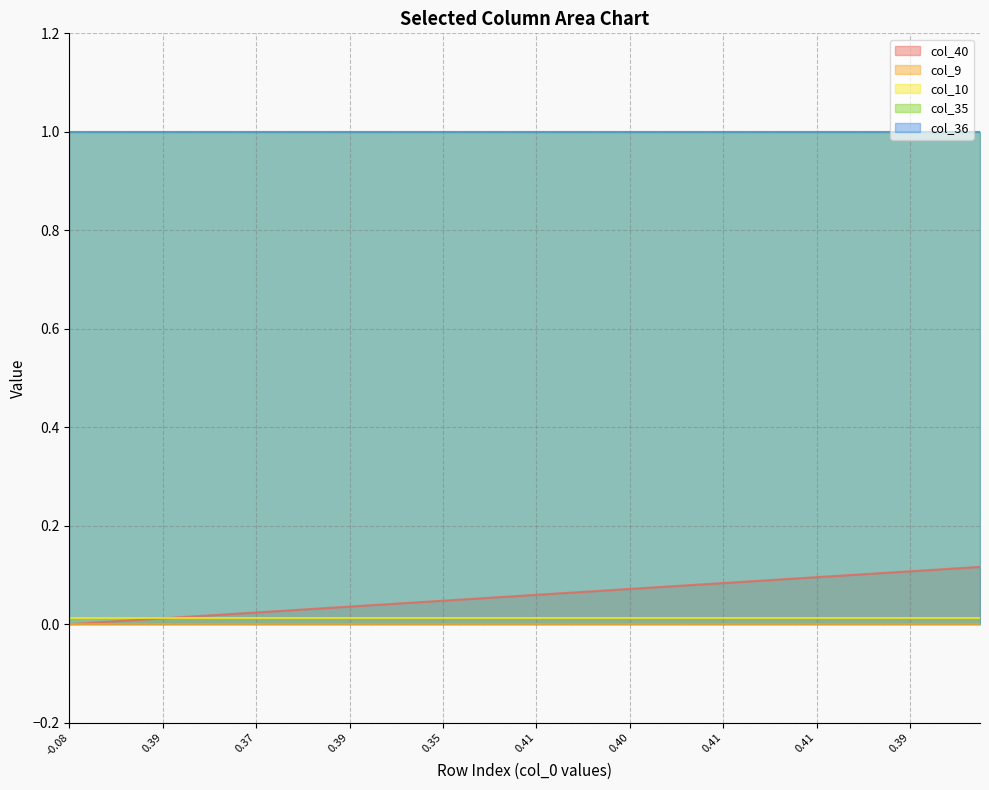

True or false: col_35 and col_10 intersect in this chart.

False